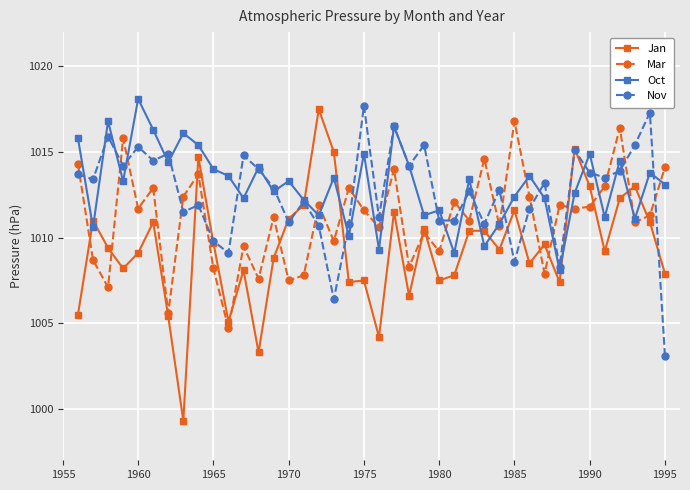

What is the minimum value for Mar?

1004.7